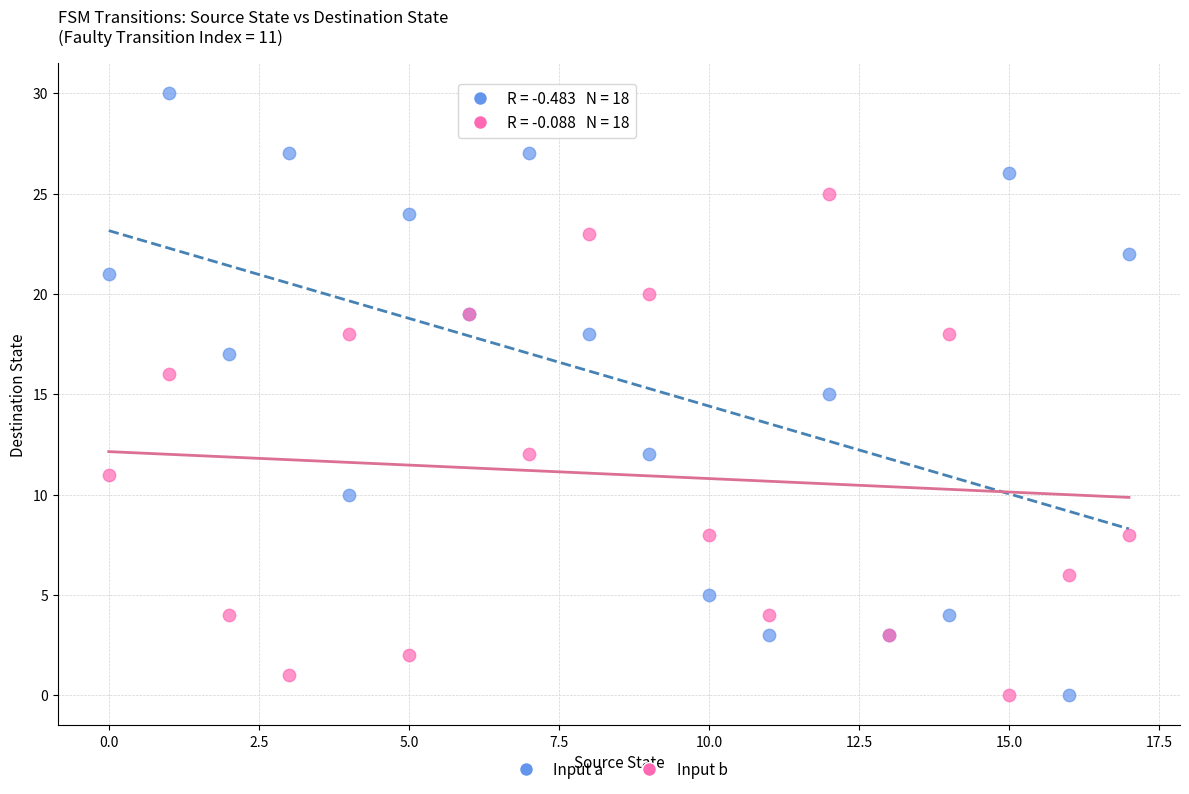

Which series reaches the maximum Y coordinate?

Input a